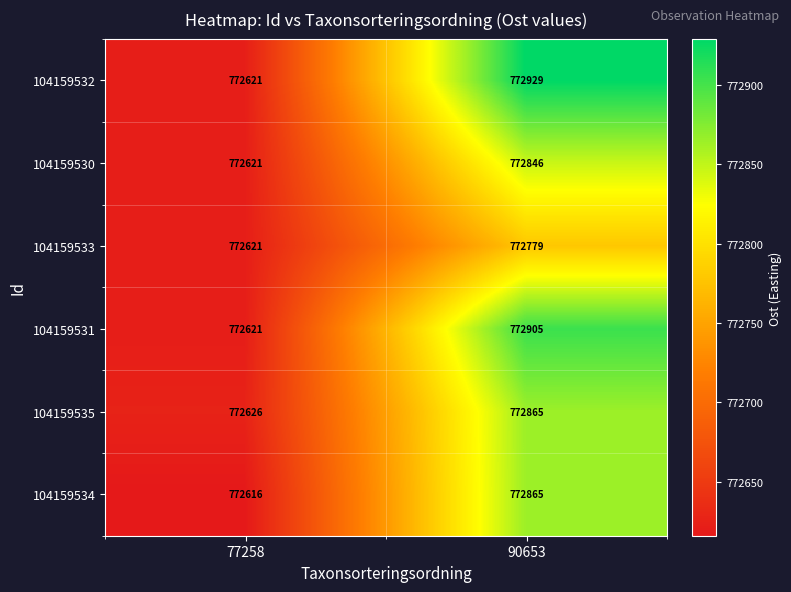

What is the sum of all 104159535 values?

1545491